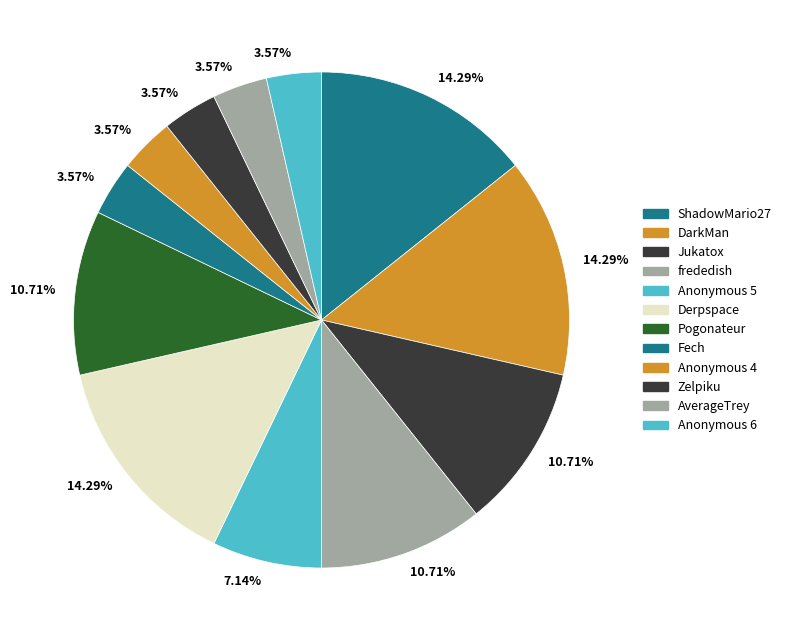

Count the number of slices in the pie.

12